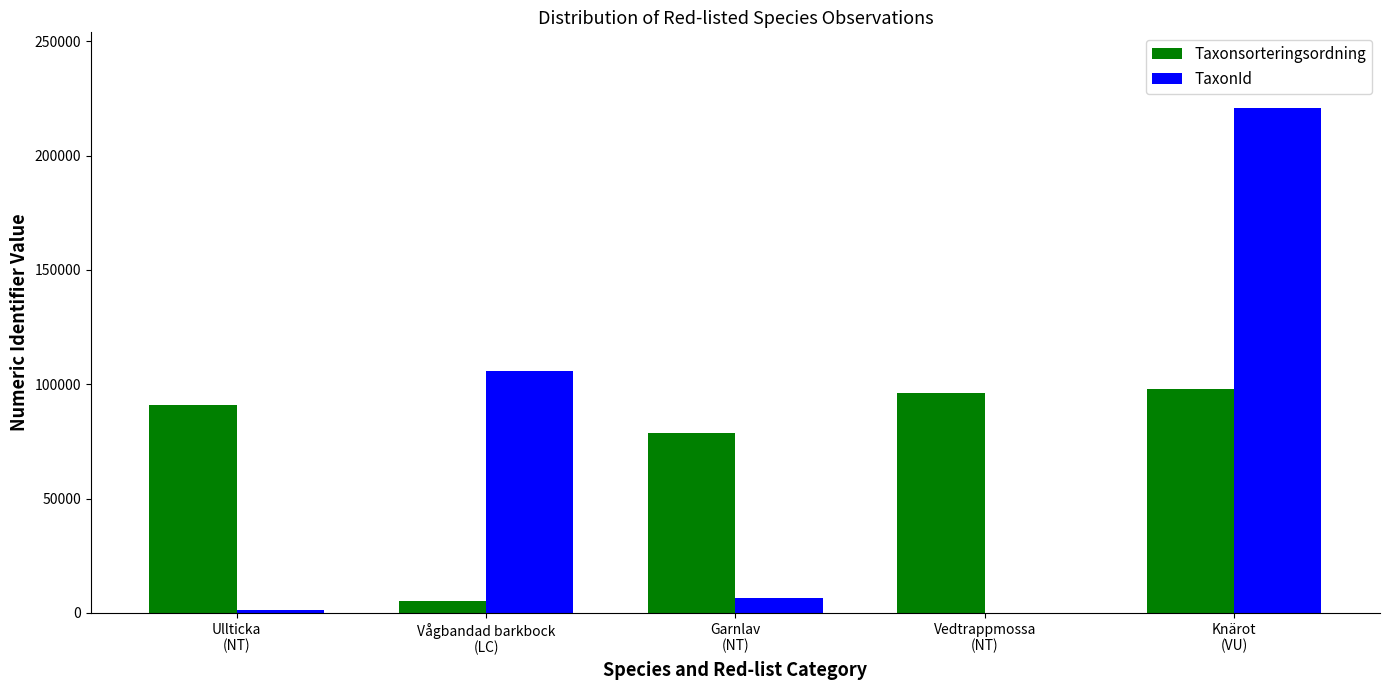

Reading left to right, transcribe all the data shown in this chart.

Taxonsorteringsordning: Ullticka
(NT)=90990	Vågbandad barkbock
(LC)=5196	Garnlav
(NT)=78788	Vedtrappmossa
(NT)=96332	Knärot
(VU)=98079
TaxonId: Ullticka
(NT)=1202	Vågbandad barkbock
(LC)=105930	Garnlav
(NT)=6425	Vedtrappmossa
(NT)=53	Knärot
(VU)=220787